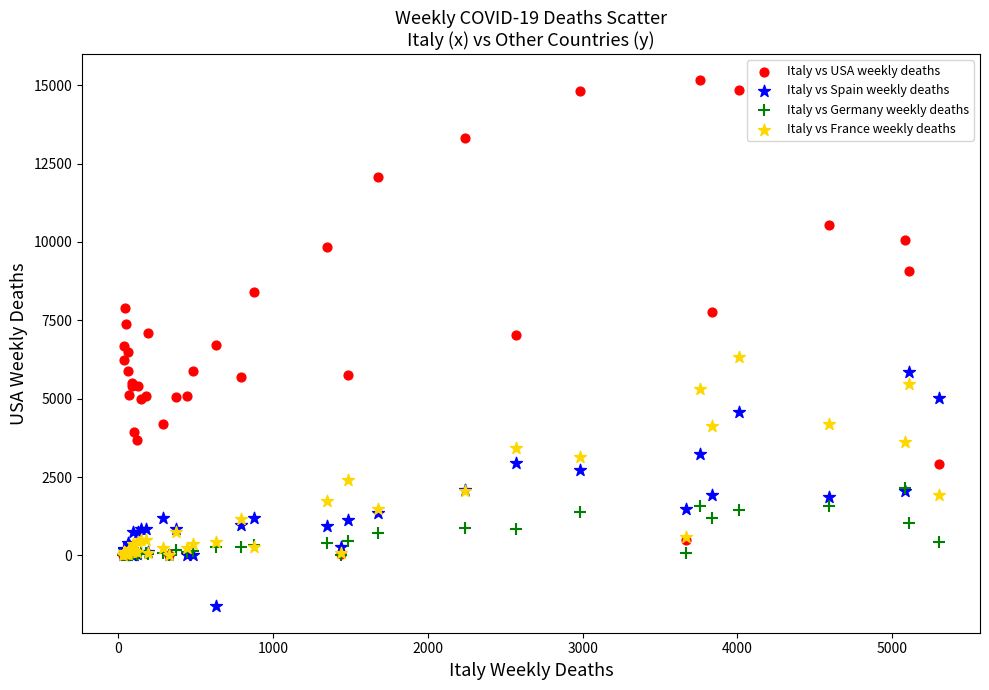

What are all the series names shown in the legend?

Italy vs USA weekly deaths, Italy vs Spain weekly deaths, Italy vs Germany weekly deaths, Italy vs France weekly deaths